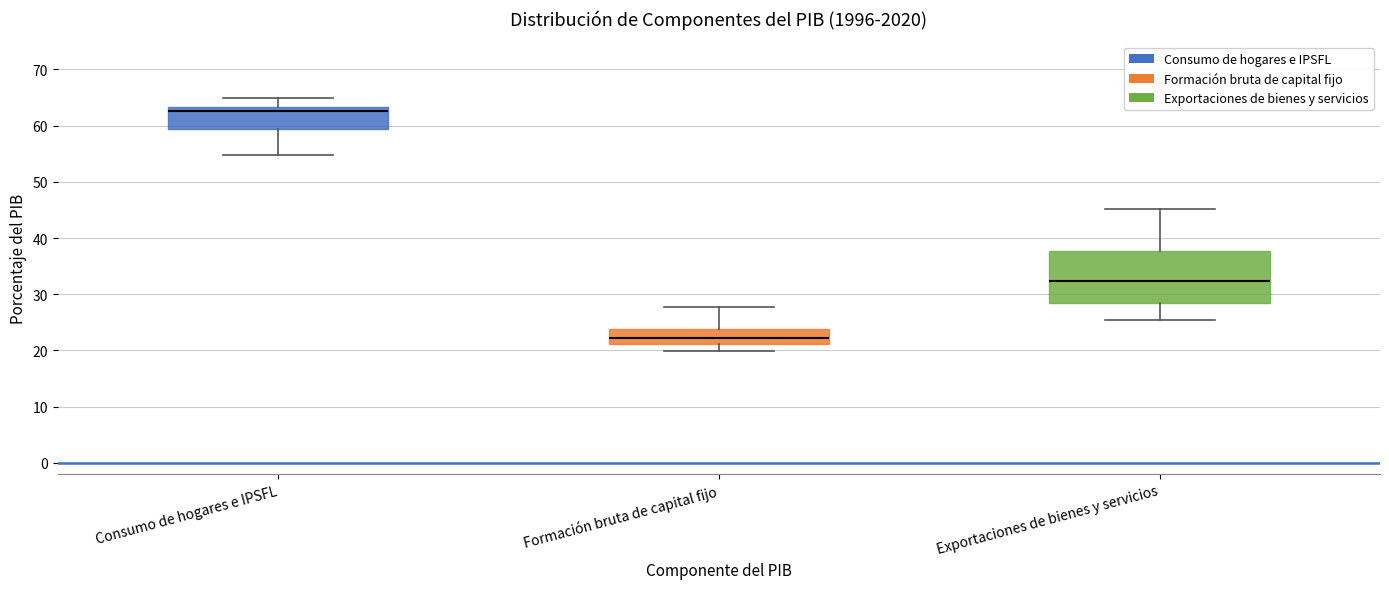

Reading left to right, read every box against the y-axis: the position of its median line, the range the box covers, and the ends of its whiskers. The values are not printed on the chart, so give them approximately, as read against the axis.

Consumo de hogares e IPSFL: median 63 (just below the box's upper edge), box 59 to 63, whiskers 55 to 65
Formación bruta de capital fijo: median 22, box 21 to 24, whiskers 20 to 28
Exportaciones de bienes y servicios: median 32, box 29 to 38, whiskers 26 to 45